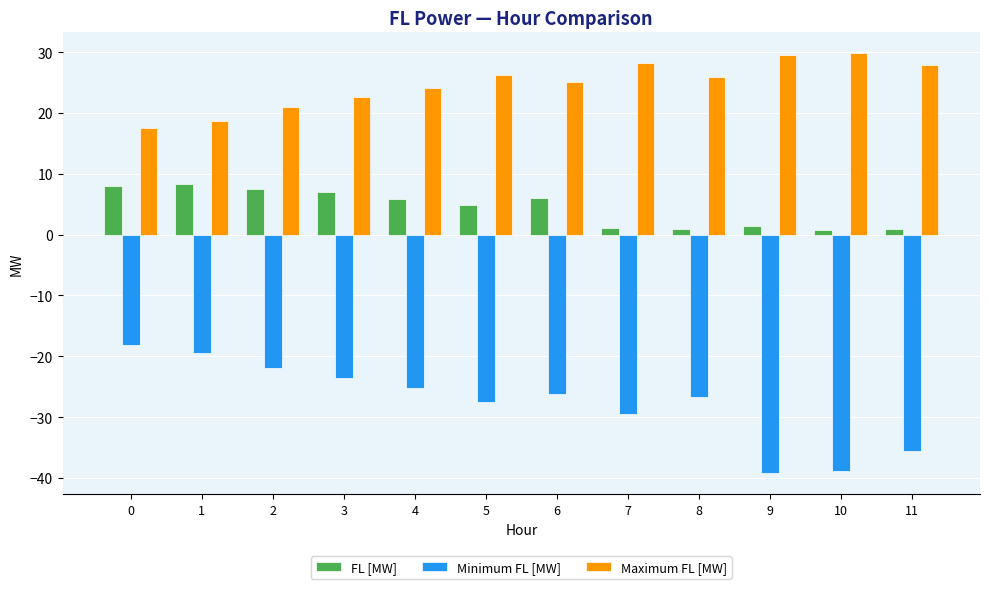

What is the sum of all FL [MW] values?

52.7